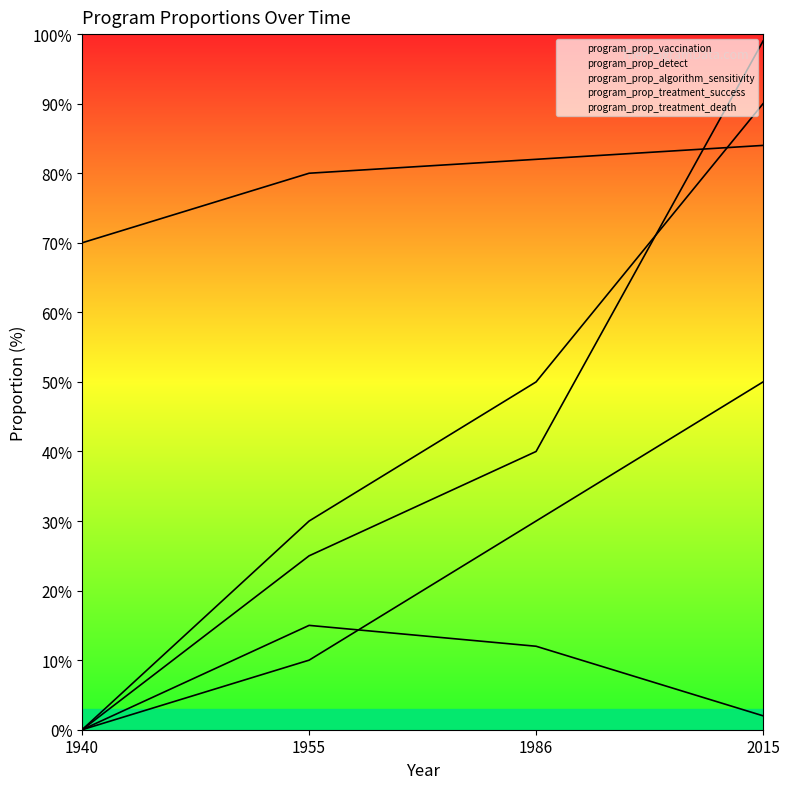

Where does the program_prop_detect series first go above 30?

2015